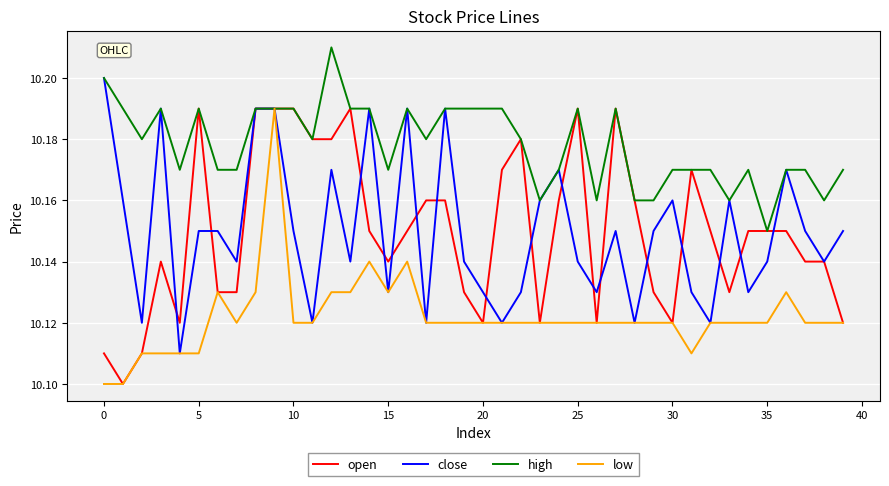

Which series has the largest total across all categories?

high